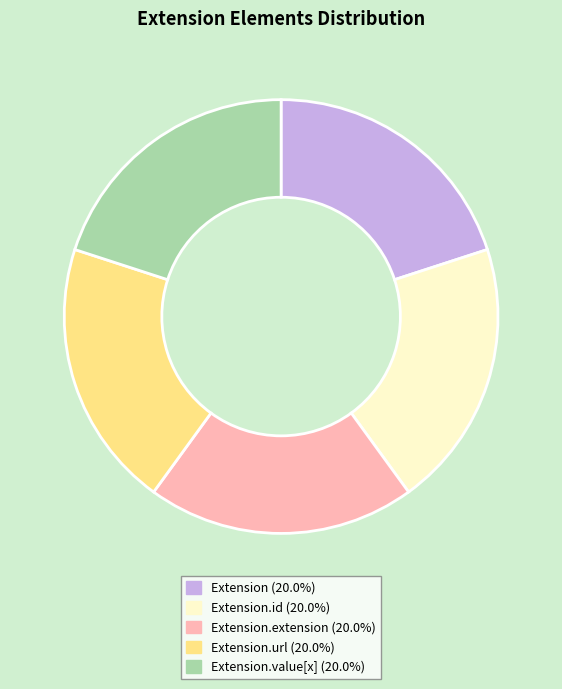

Combined, do Extension.url (20.0%) and Extension (20.0%) account for over 50%?

No